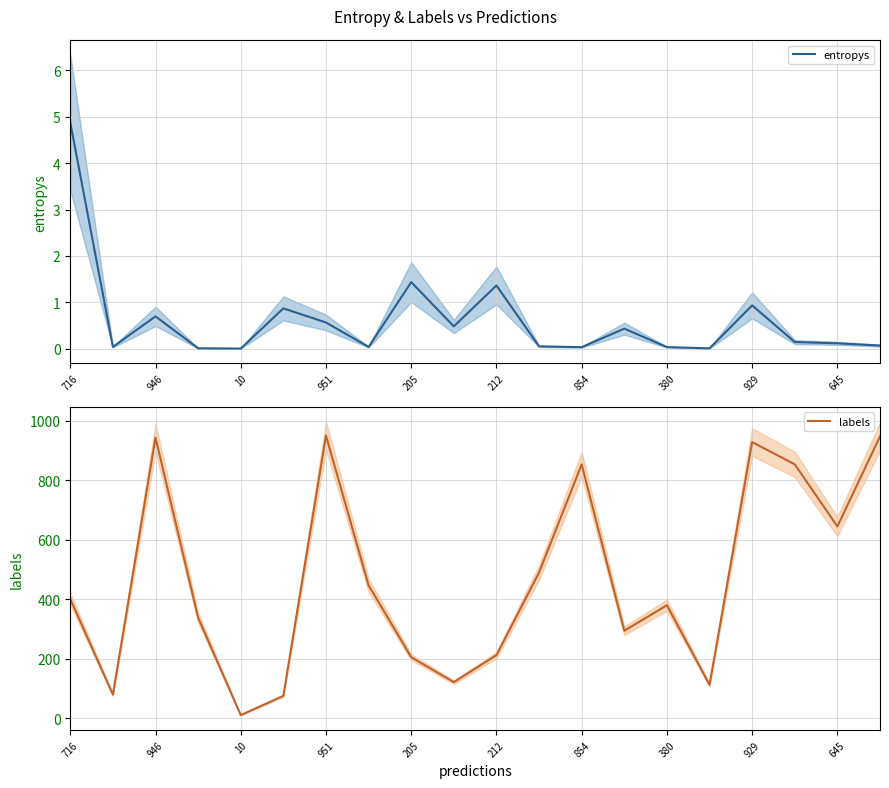

What is the difference between the maximum and minimum values in the entropys series?

4.9